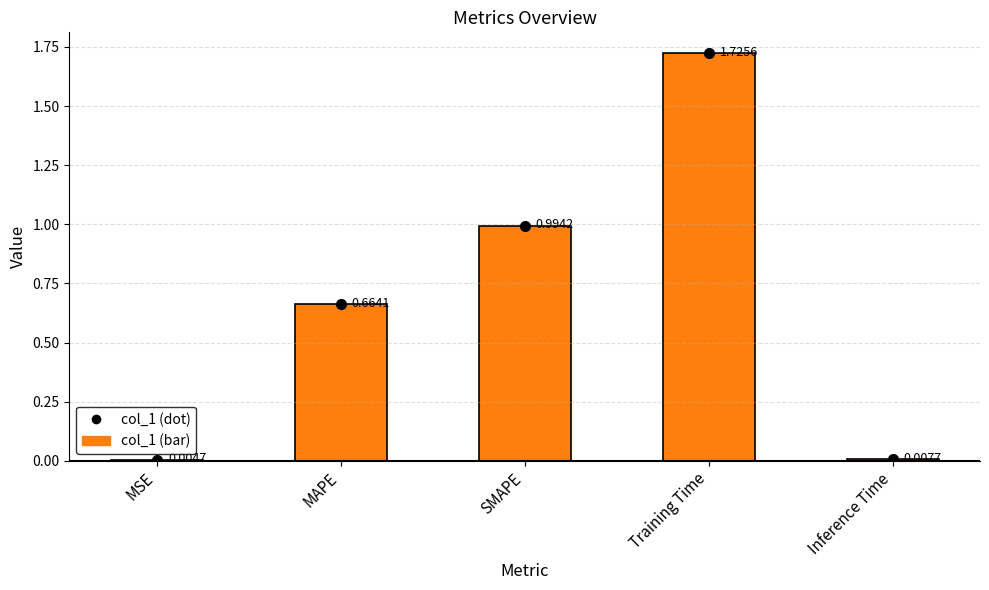

The chart shows a value of 1.5 at SMAPE. True or false?

False